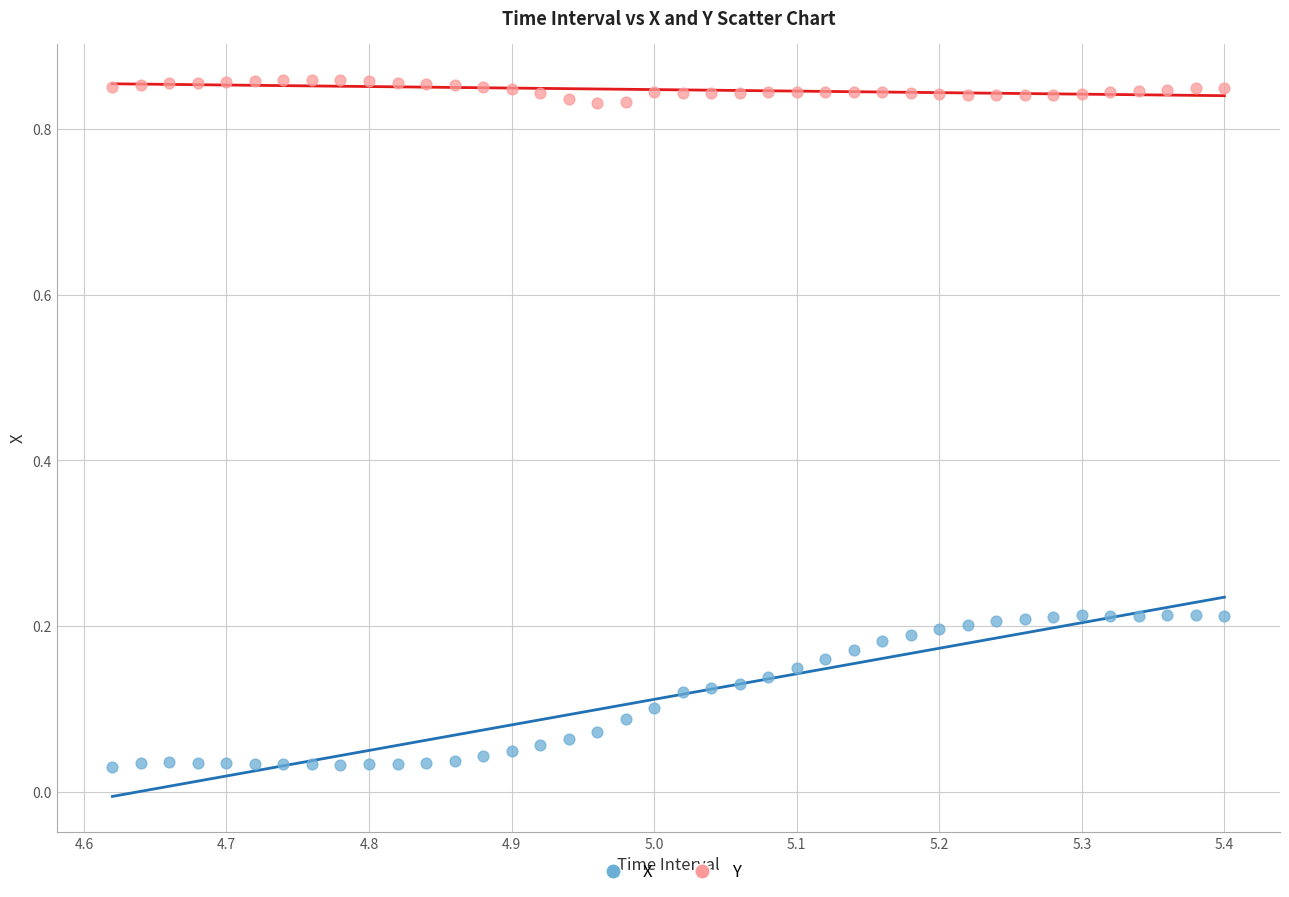

Which series reaches the minimum Y coordinate?

X